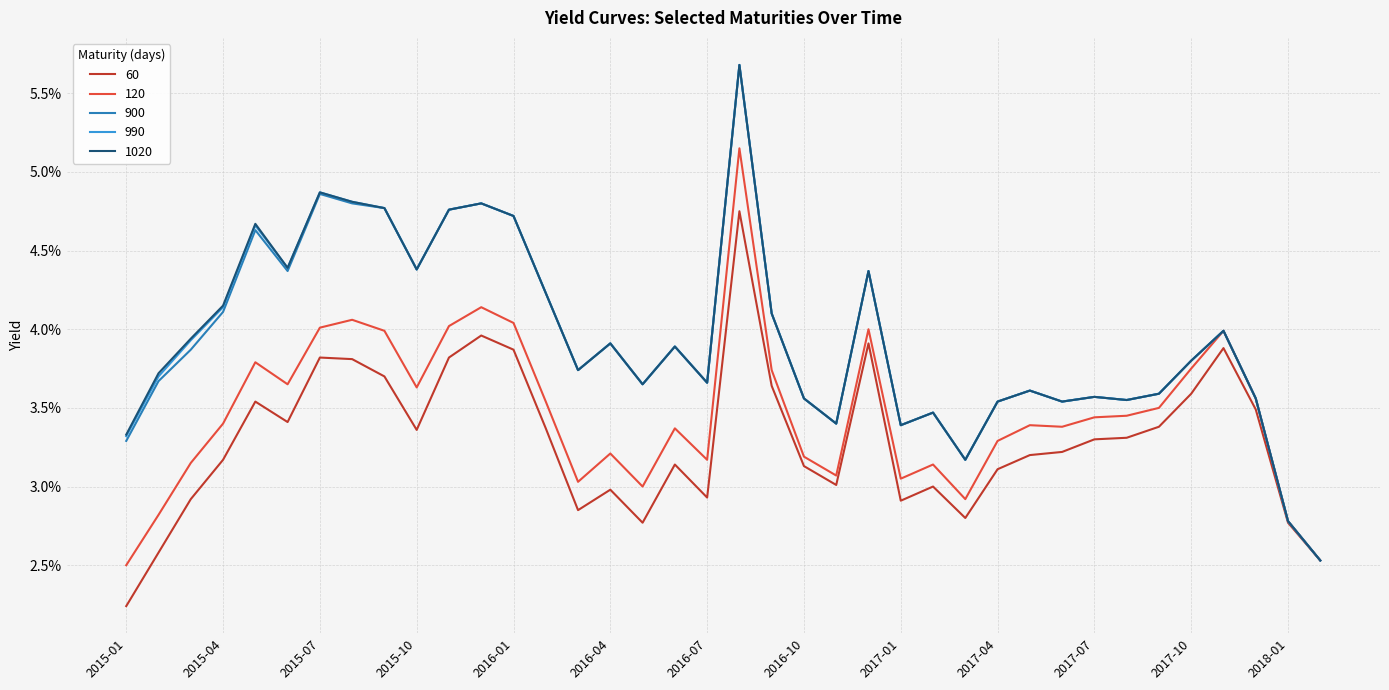

What is the sum of all 990 values?

1.5